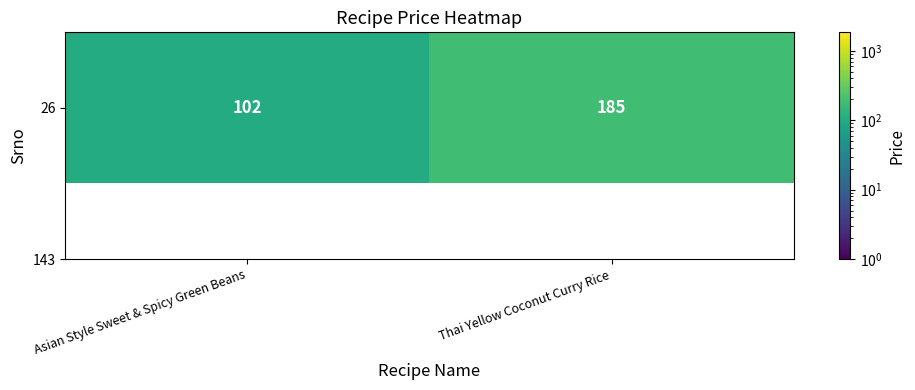

The chart shows a value of 185 at Thai Yellow Coconut Curry Rice. True or false?

True